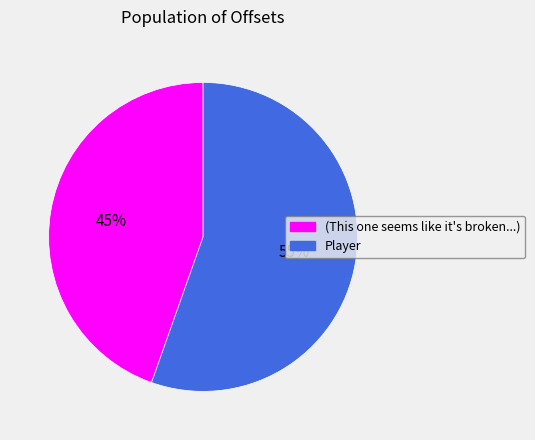

Is the sum of (This one seems like it's broken...) and Player greater than half?

Yes